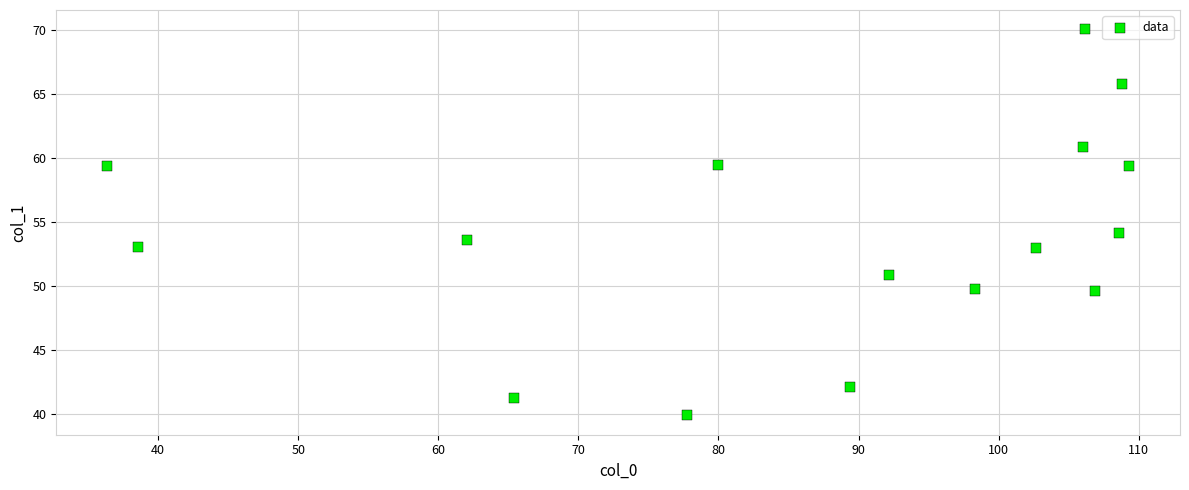

What is the range of Y values (max minus min)?

30.1